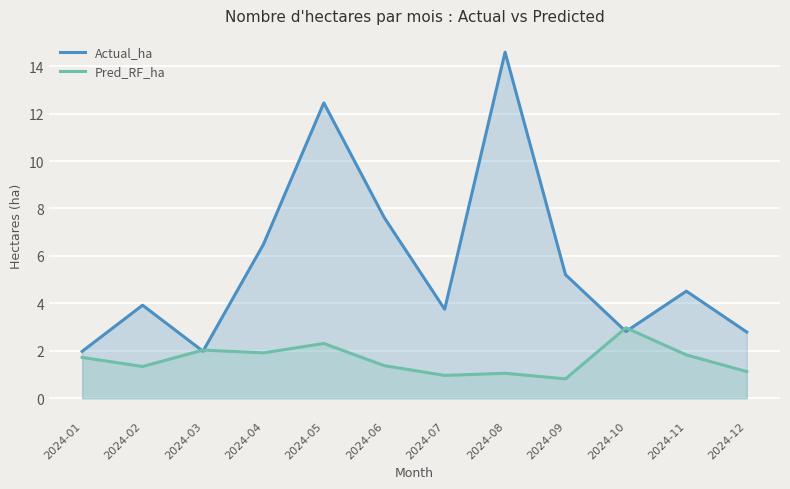

Which has a higher value, 2024-06 or 2024-12?

2024-06